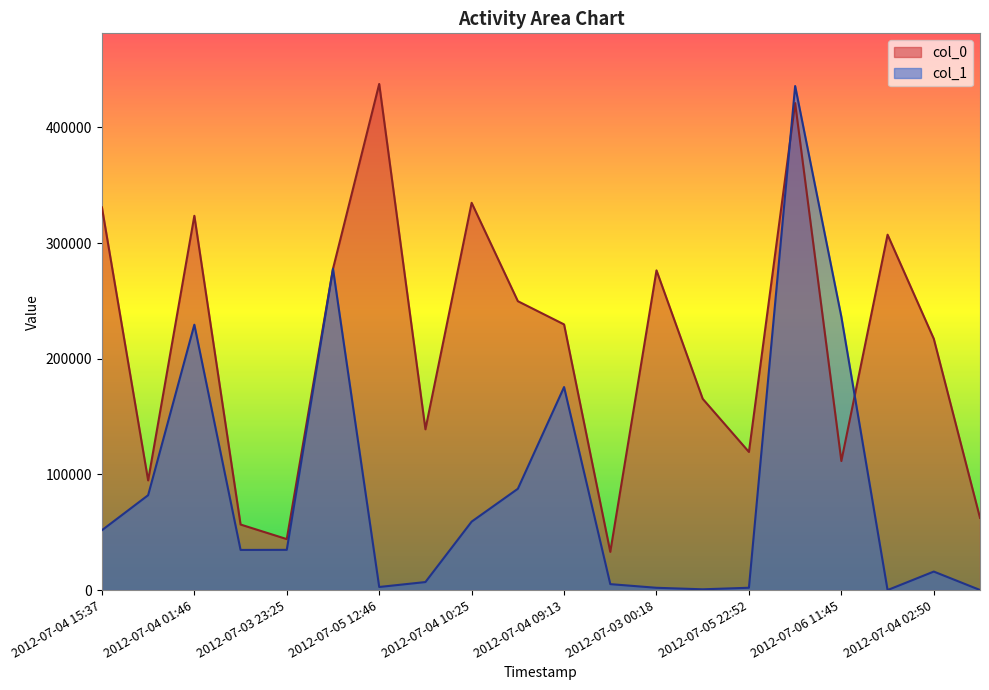

What is the highest value of the col_1 series?

435799